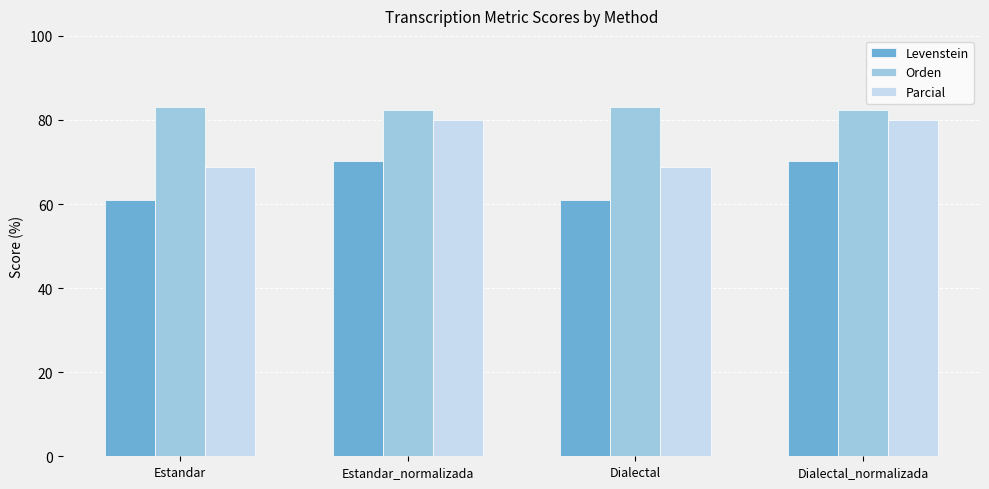

Which series has the largest range (max minus min)?

Parcial